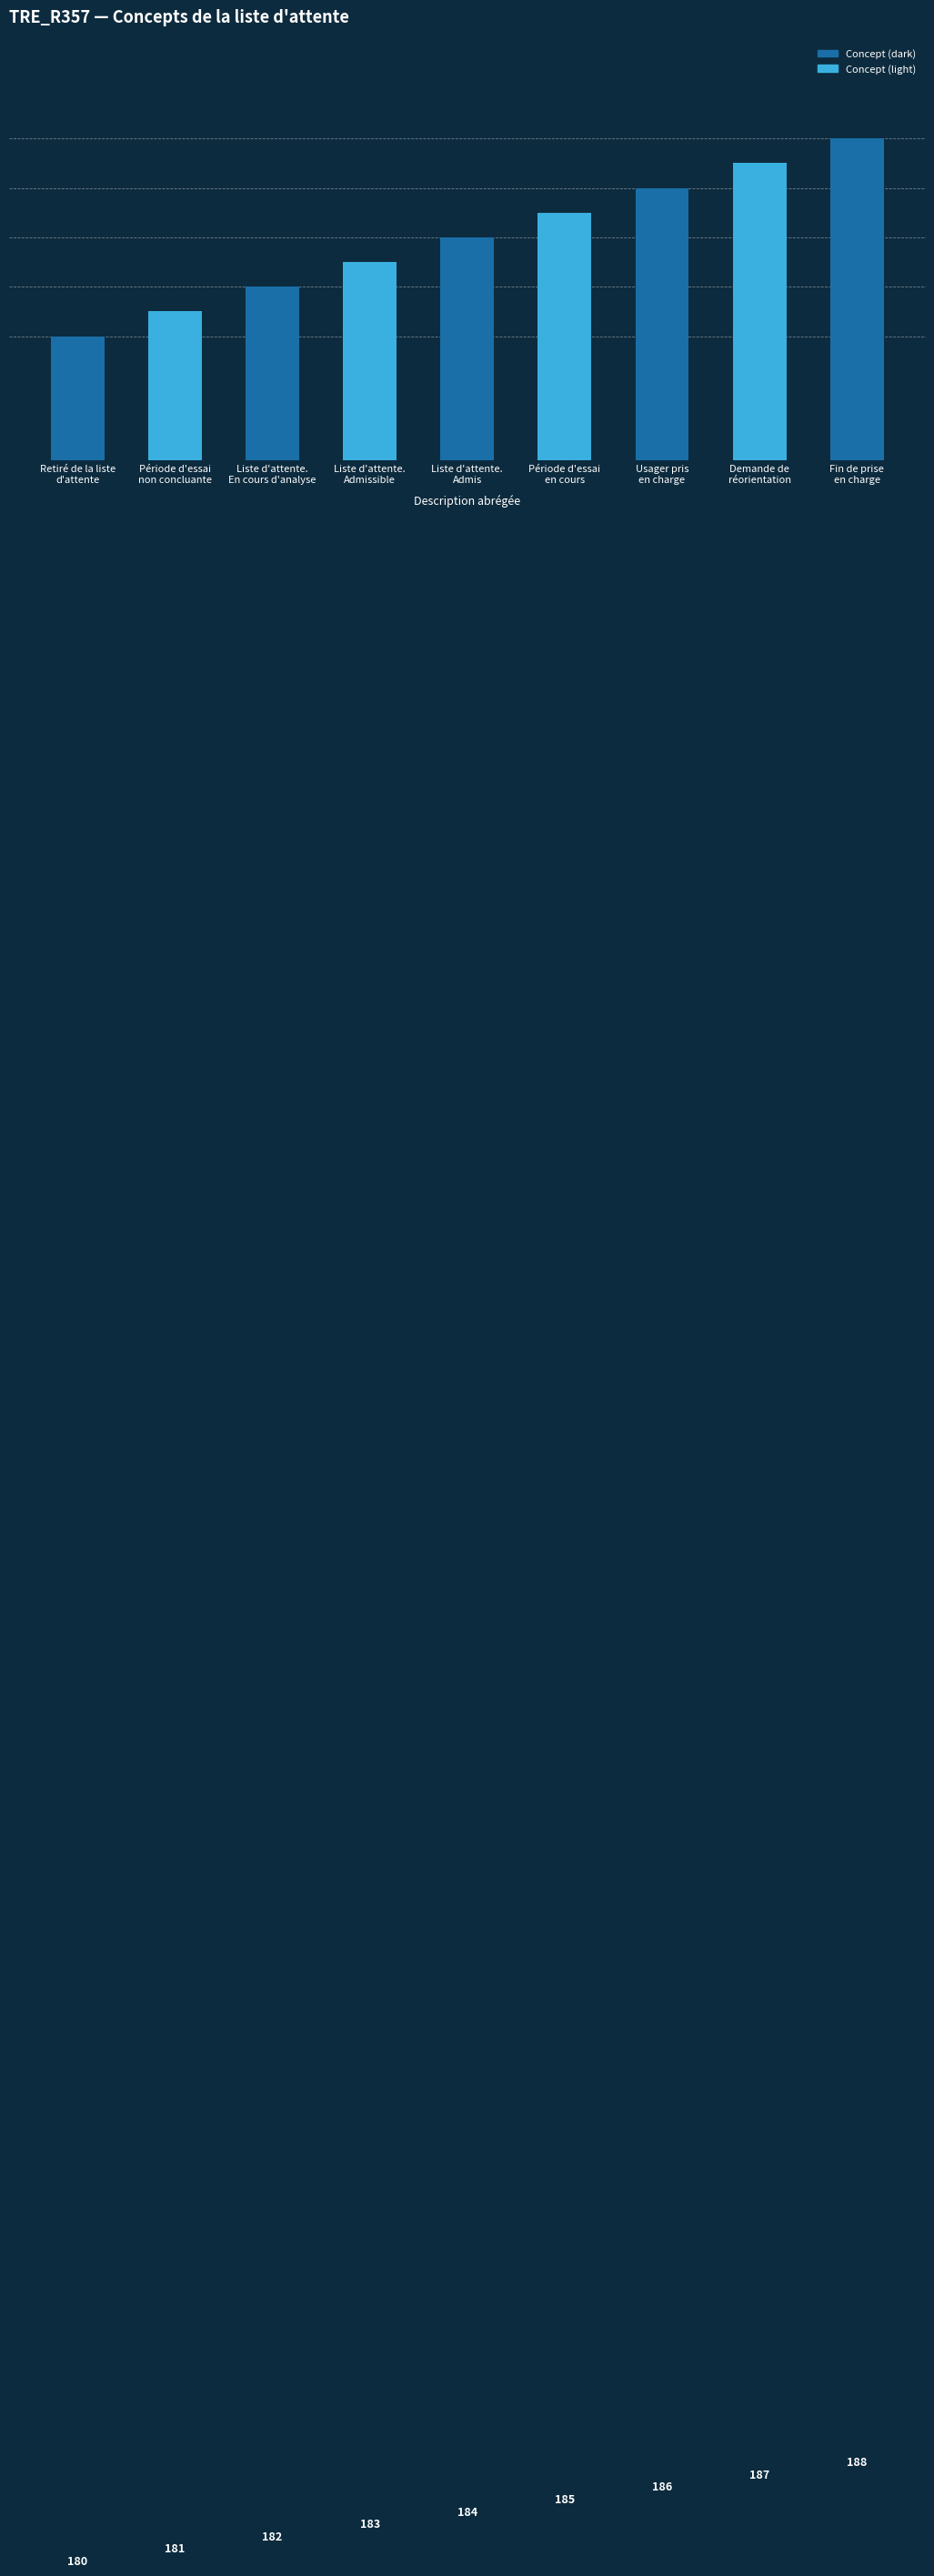

Reading left to right, transcribe all the data shown in this chart.

Retiré de la liste
d'attente=180	Période d'essai
non concluante=181	Liste d'attente.
En cours d'analyse=182	Liste d'attente.
Admissible=183	Liste d'attente.
Admis=184	Période d'essai
en cours=185	Usager pris
en charge=186	Demande de
réorientation=187	Fin de prise
en charge=188